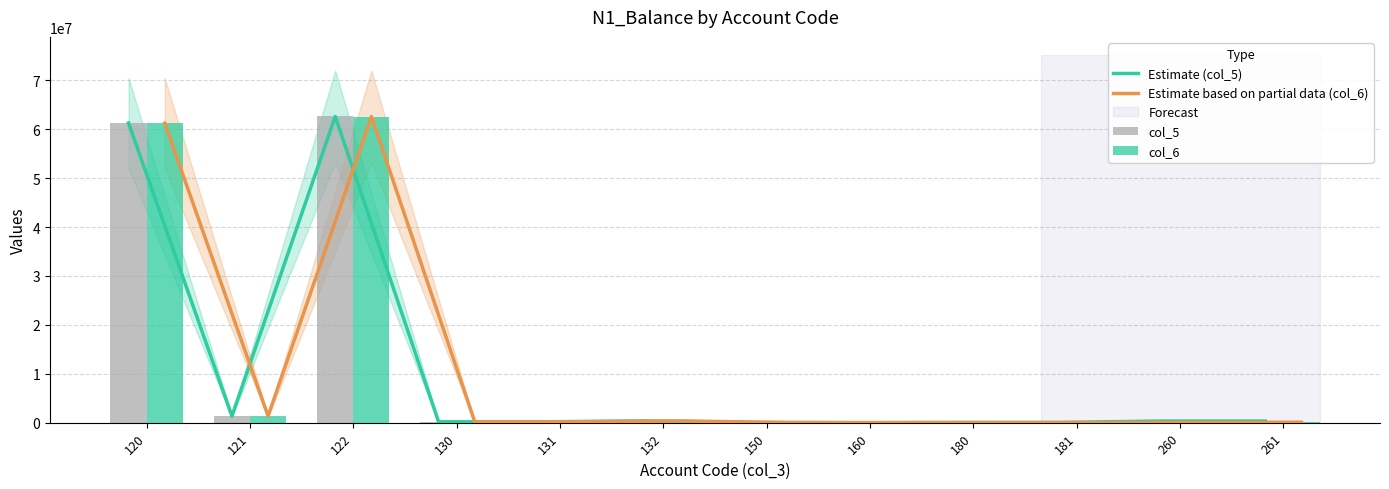

Which series has the largest range (max minus min)?

Estimate (col_5)